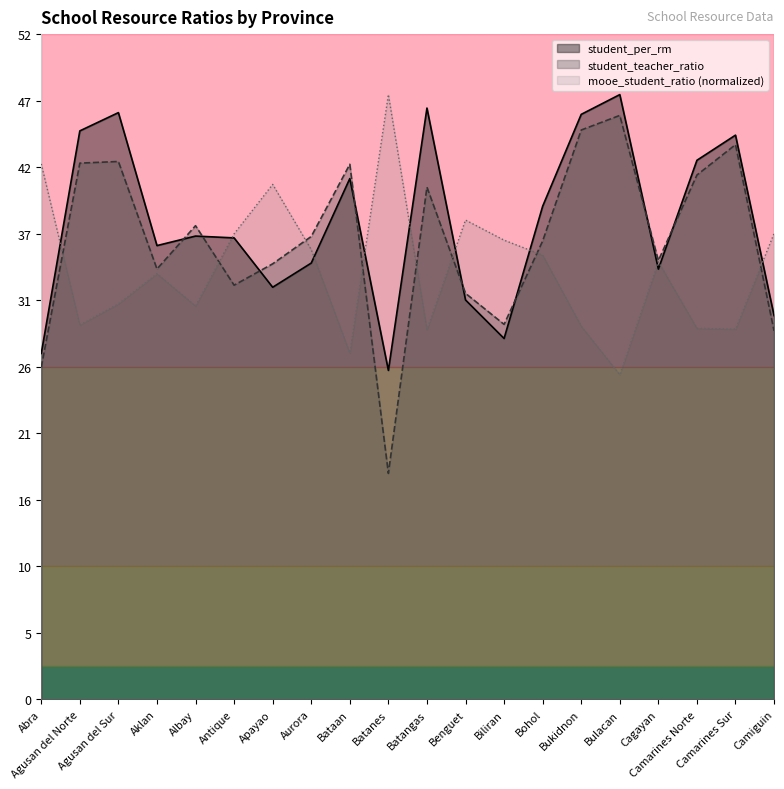

Rank the series at Biliran from lowest to highest value.

student_per_rm, student_teacher_ratio, mooe_student_ratio (normalized)